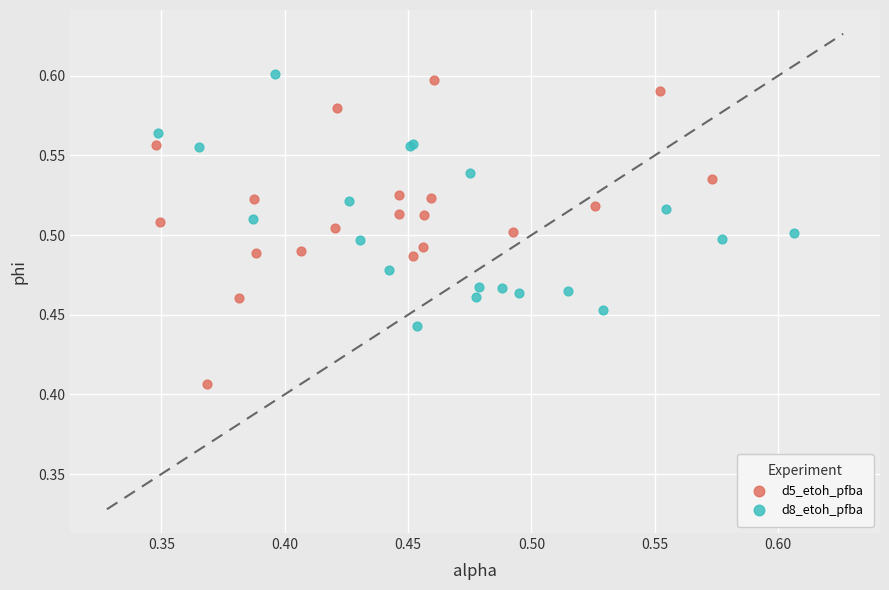

Which series has the widest spread of Y values?

d5_etoh_pfba